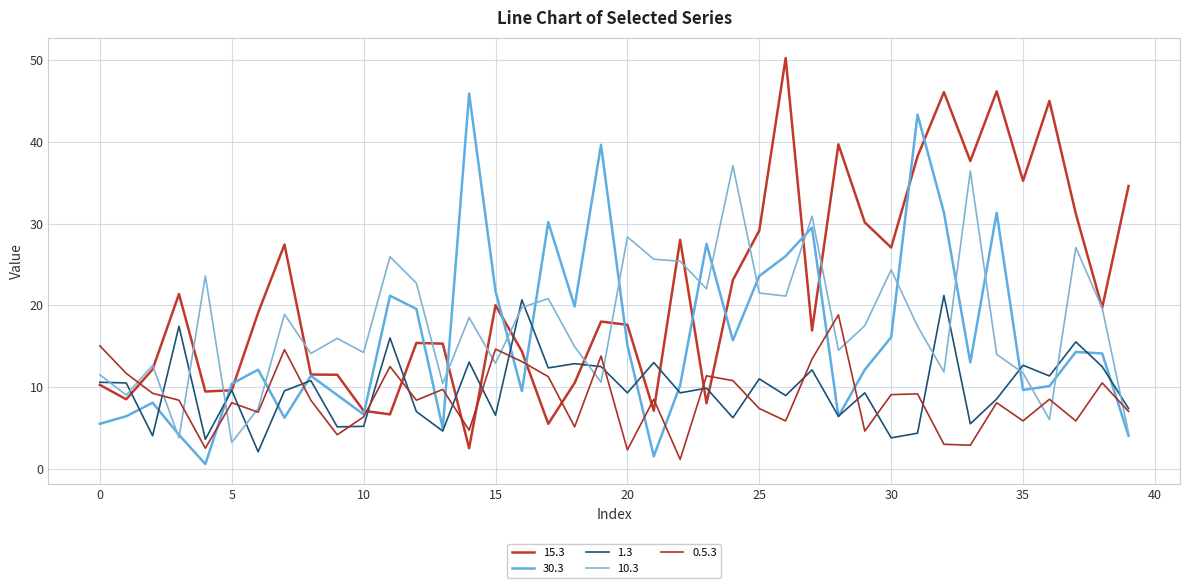

How many lines are shown in the chart?

5